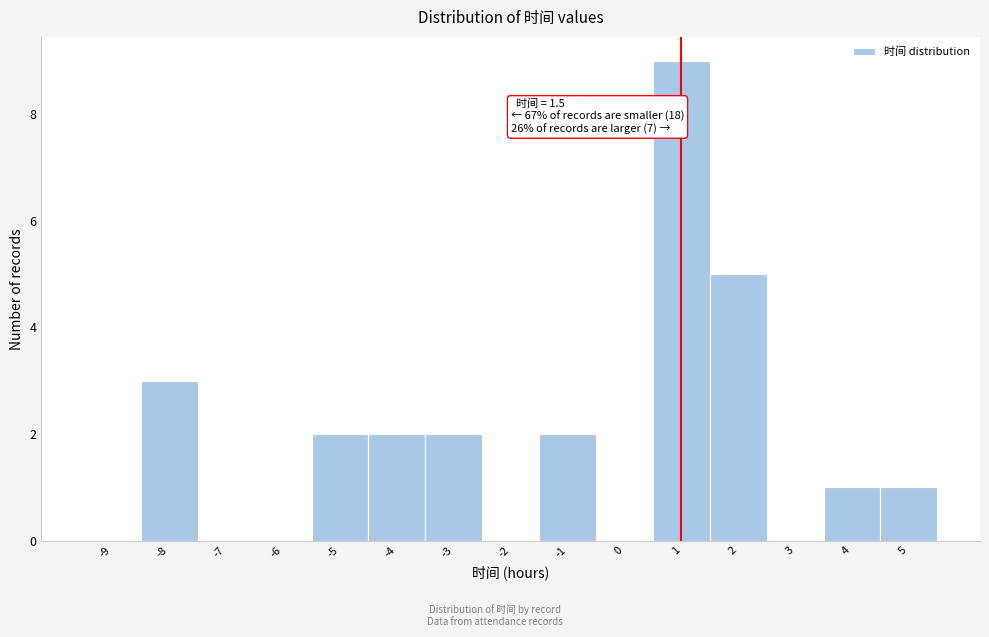

Reading right to left, extract all data points from this chart.

5=1	4=1	3=0	2=5	1=9	0=0	-1=2	-2=0	-3=2	-4=2	-5=2	-6=0	-7=0	-8=3	-9=0